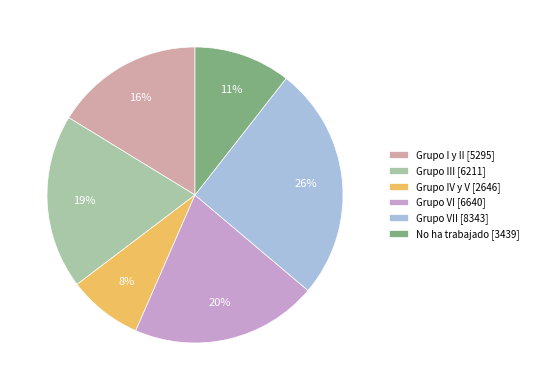

Which category has the biggest portion of the pie?

Grupo VII [8343]